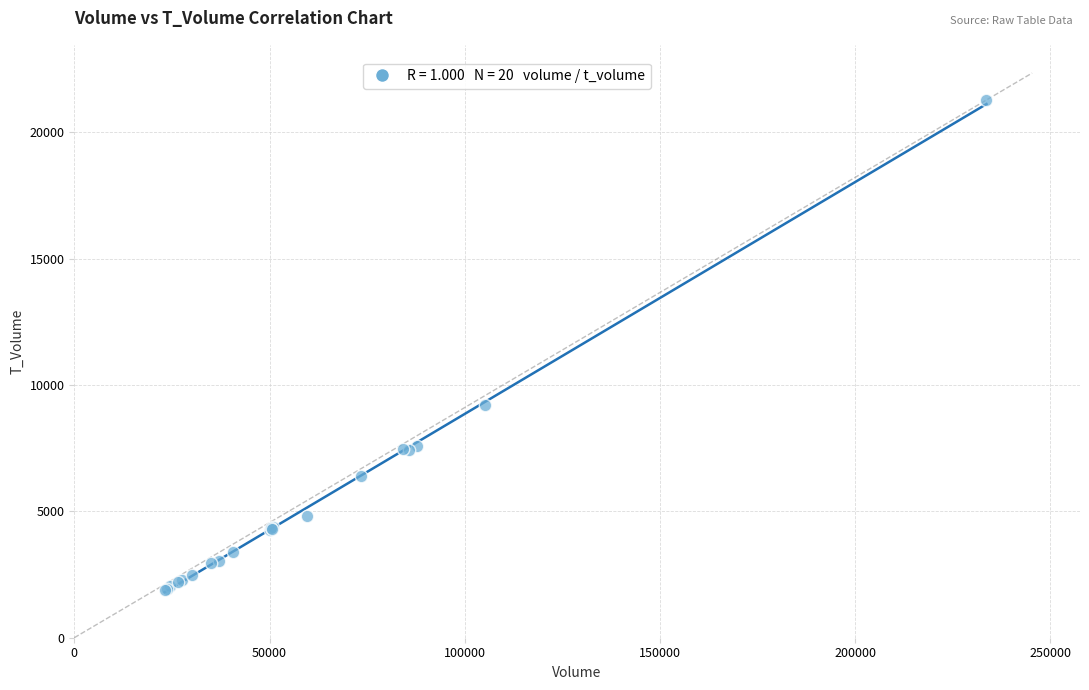

What Y value in the scatter plot is closest to 11591?

9208